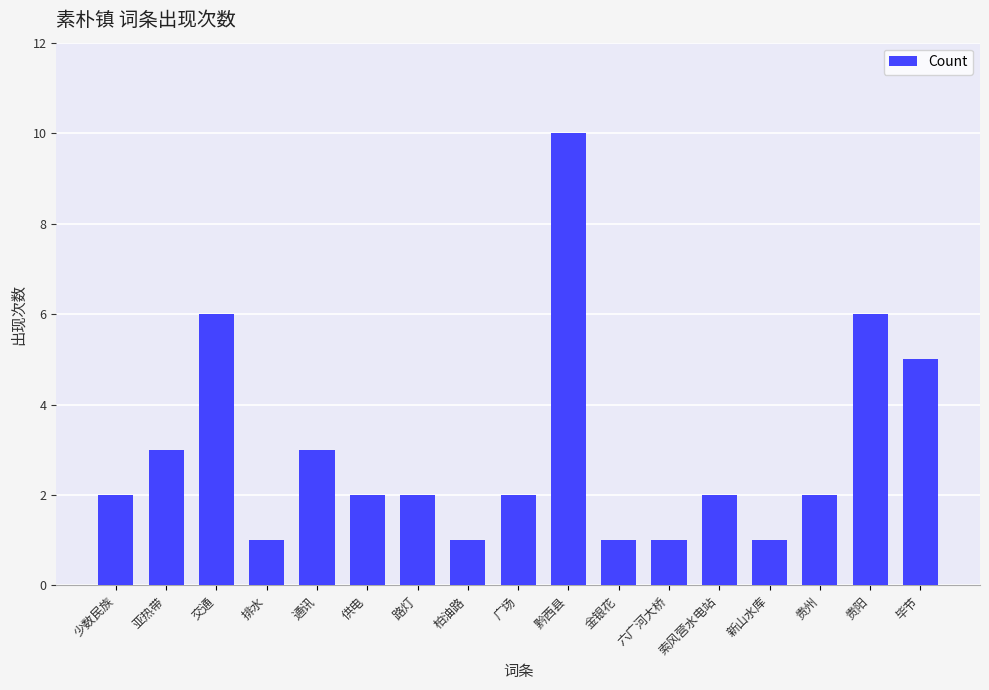

What is the approximate value at 黔西县?

10